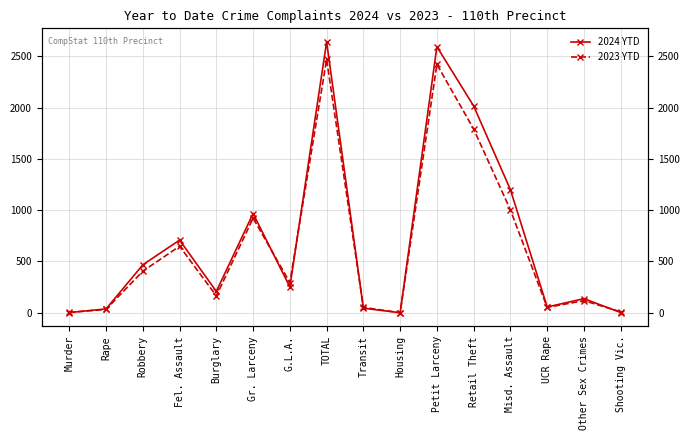

At how many categories does at least one series exceed 698?

6